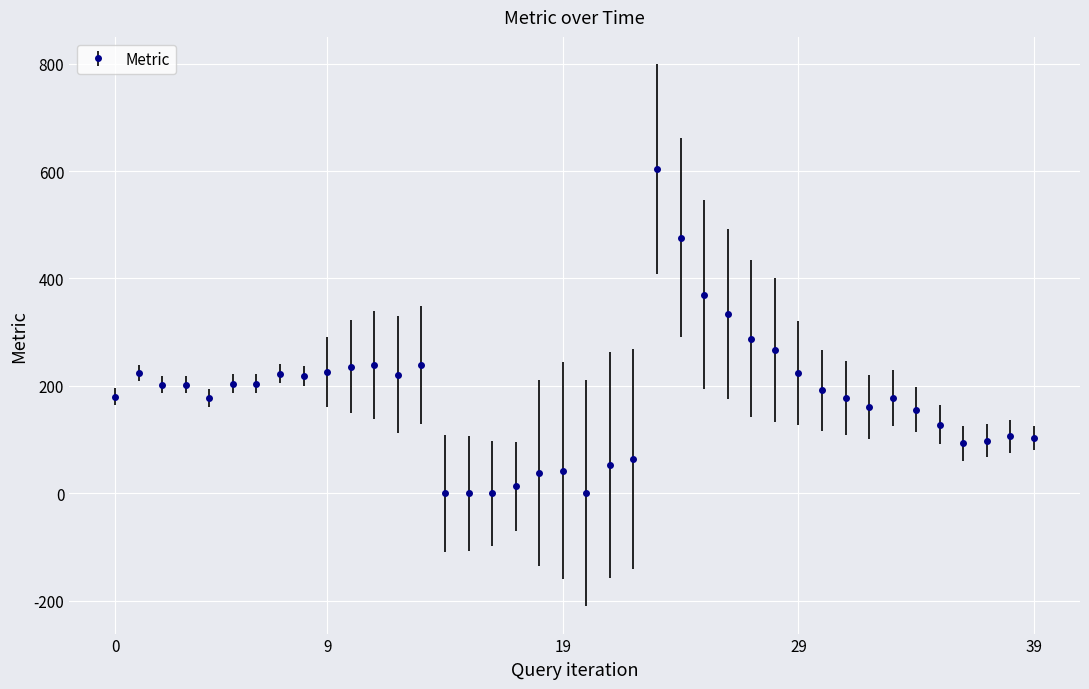

What is the greatest value displayed?

604